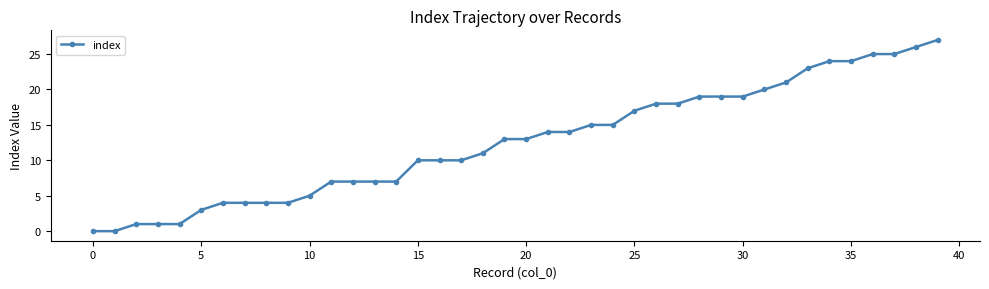

How many lines are shown in the chart?

1